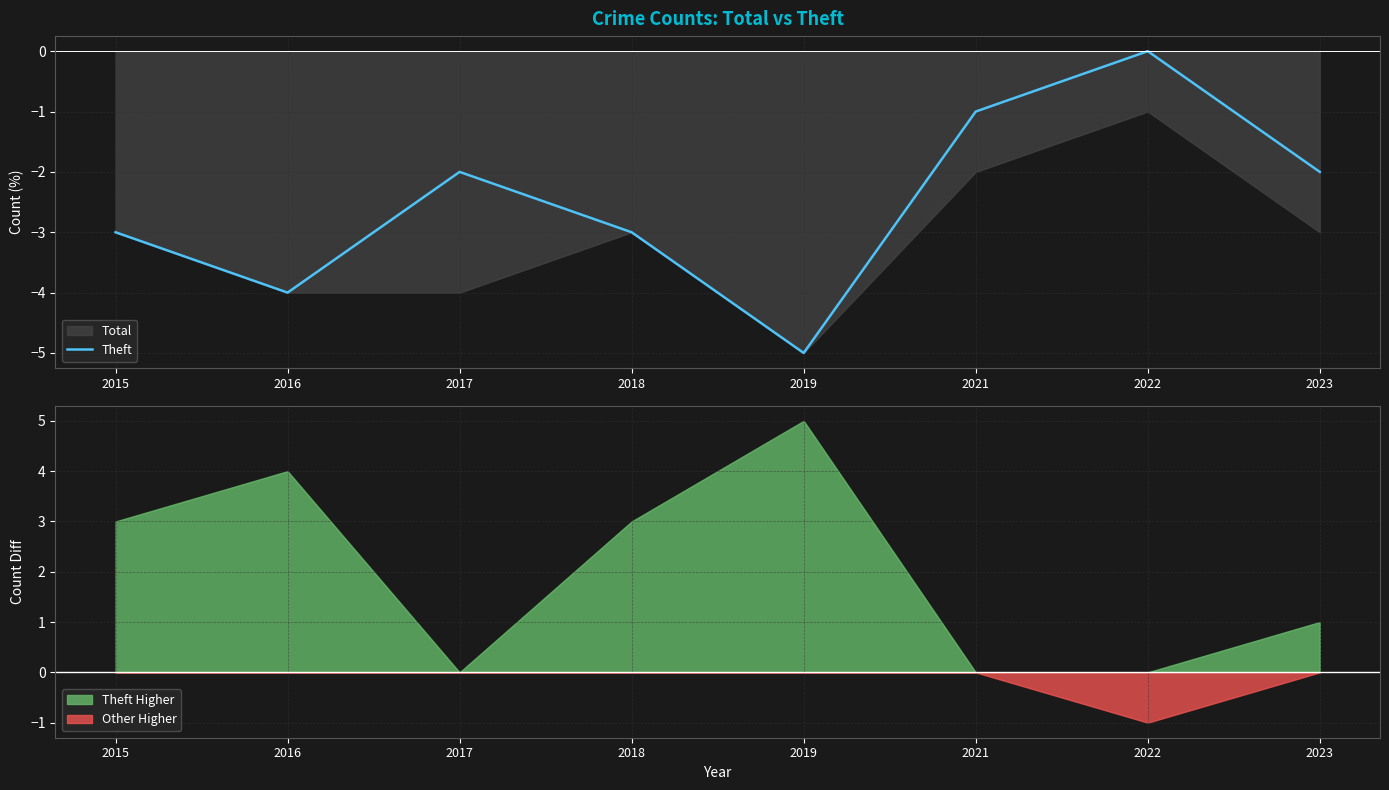

True or false: there are more than 0 points higher than both neighbors.

True